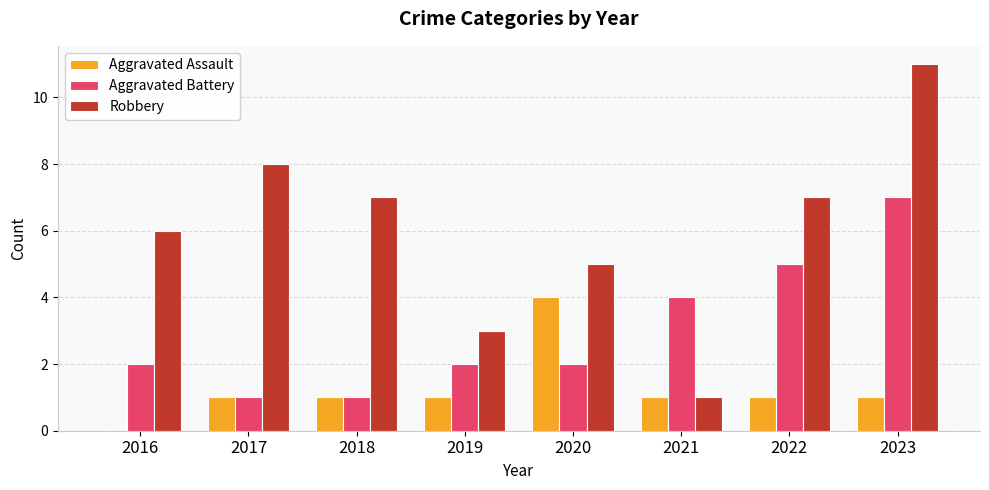

What is the average value of the Aggravated Battery series?

3